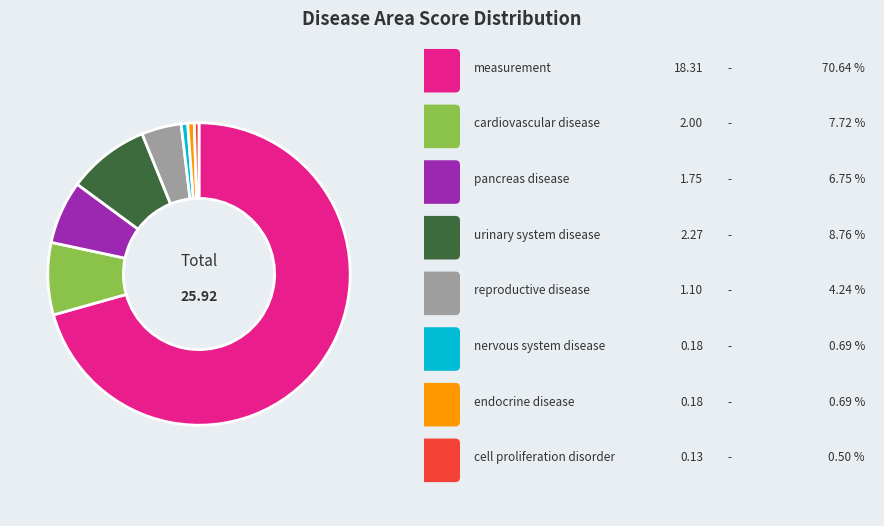

Does any single category account for the majority?

Yes